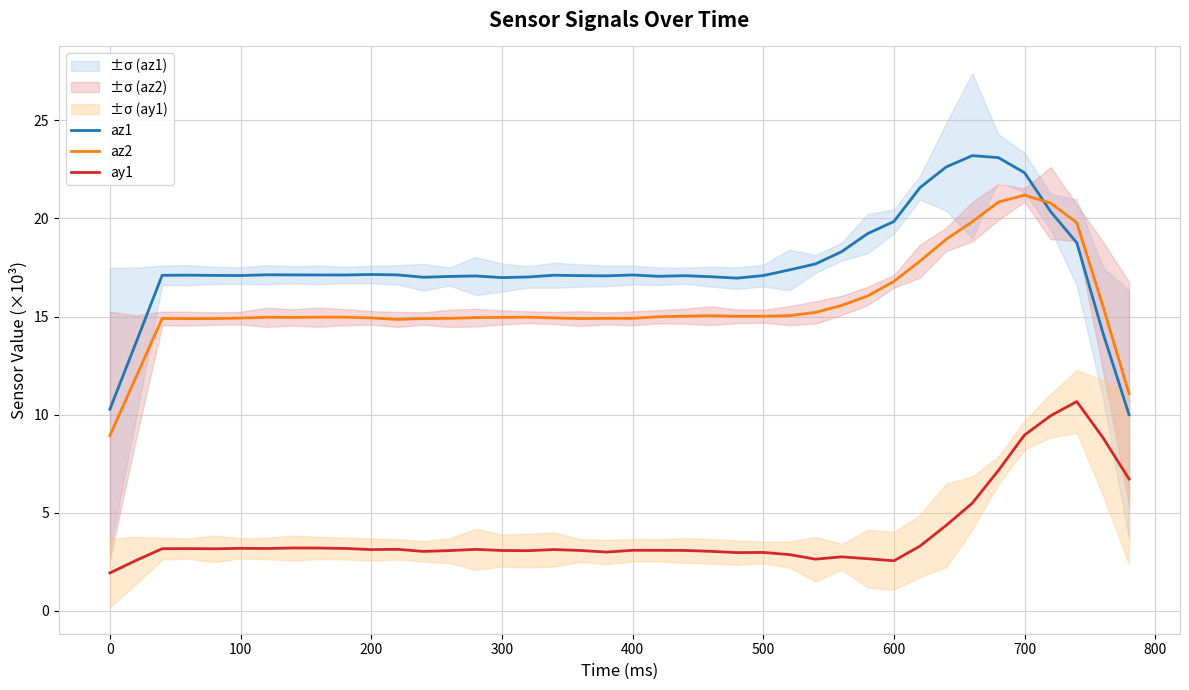

Count the number of categories in the chart.

40